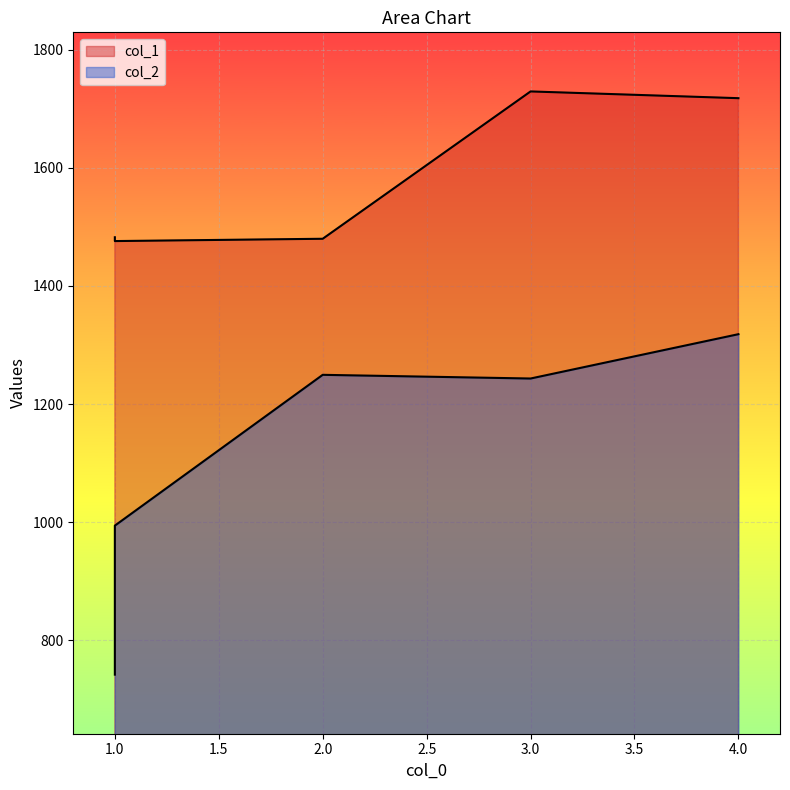

What is the average value of the col_1 series?

1576.9